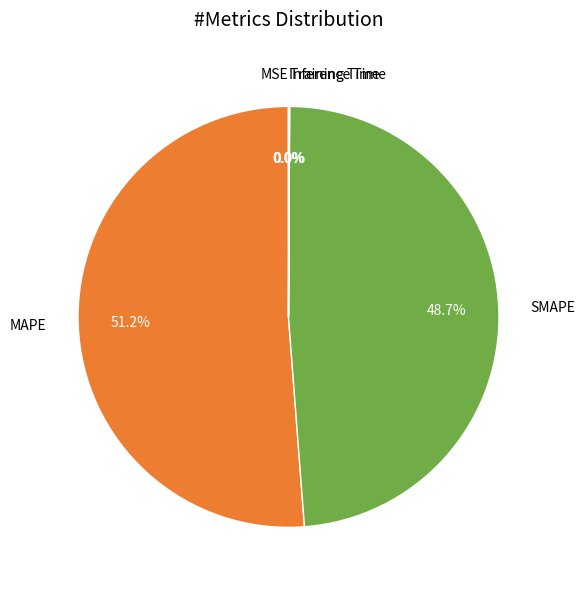

To the nearest percent, what is the combined percentage of SMAPE and MAPE?

100%